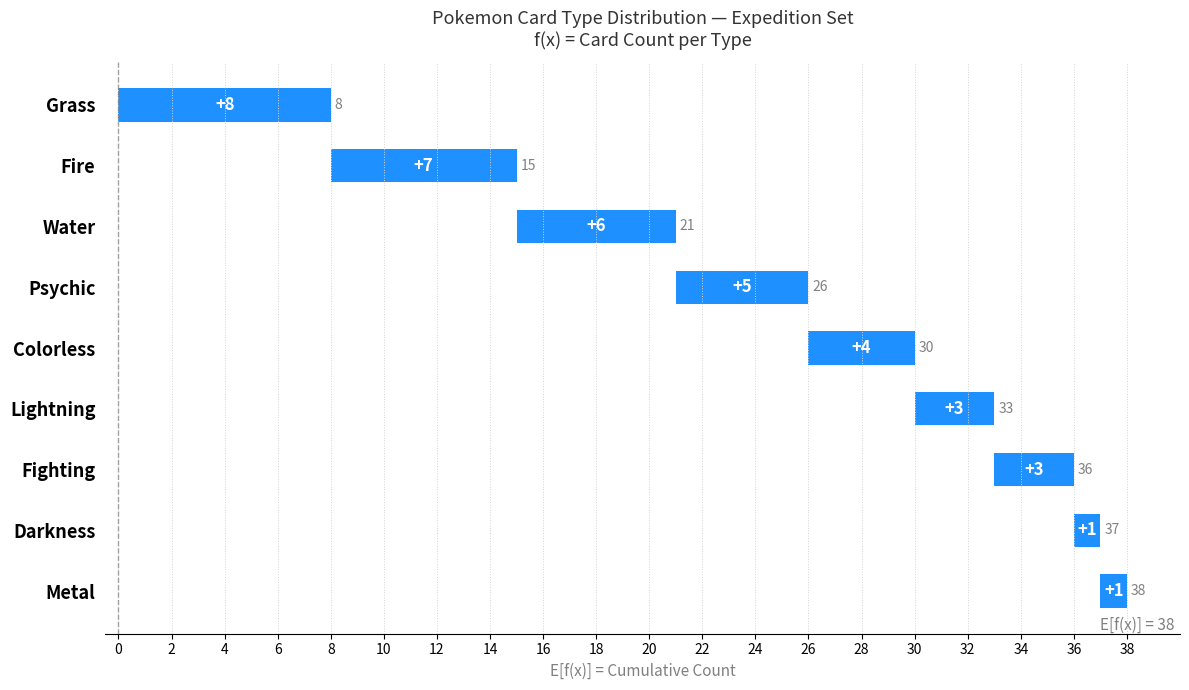

What is the ratio of the value at 6 to the value at 16?

5.0